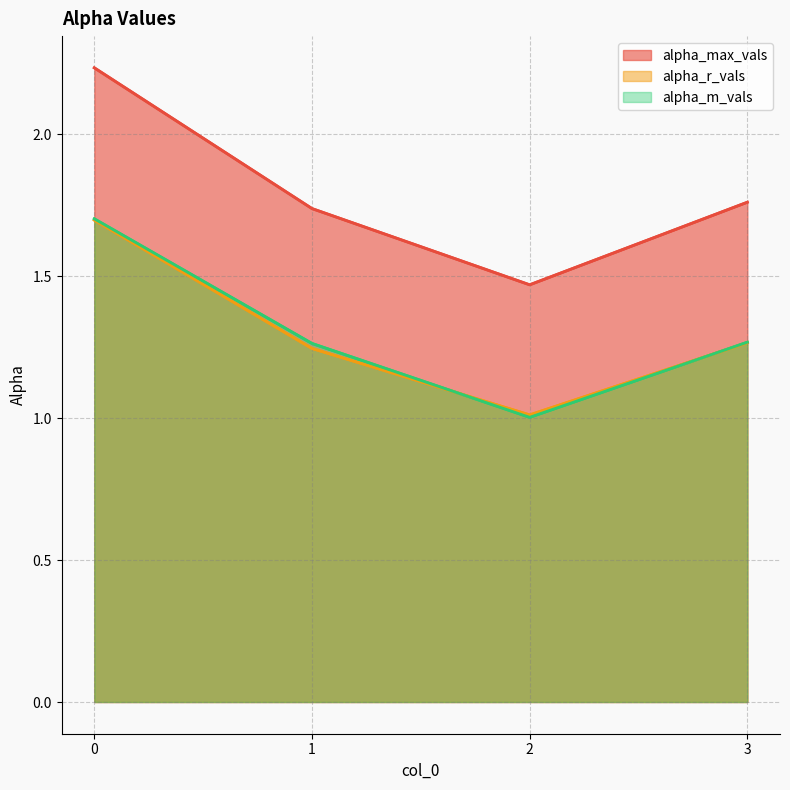

What is the minimum value shown in the chart?

1.0